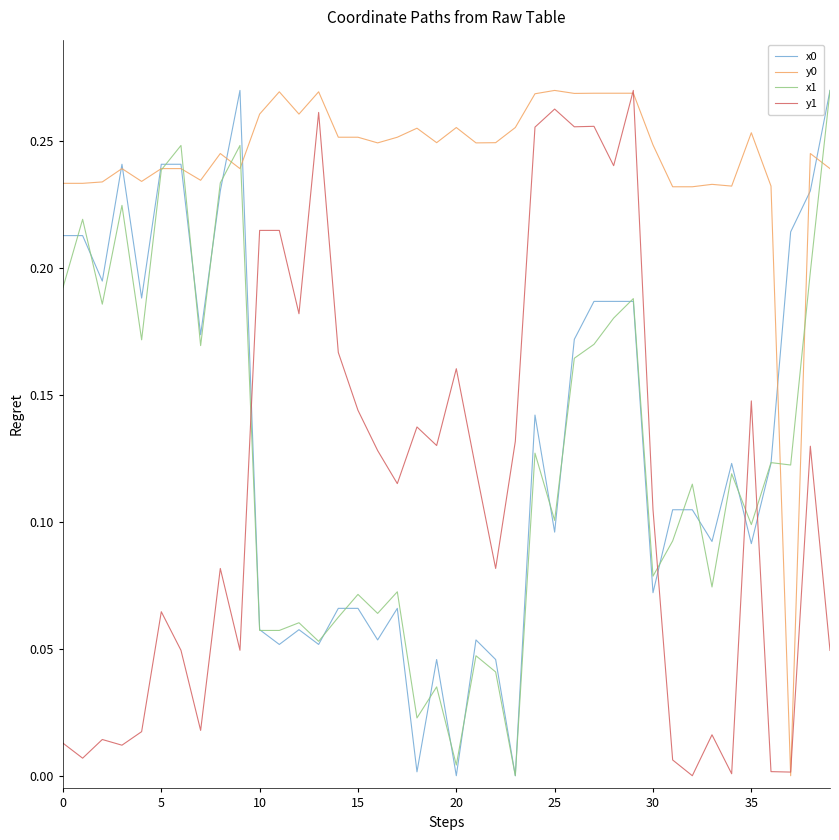

How many series are shown in this chart?

4